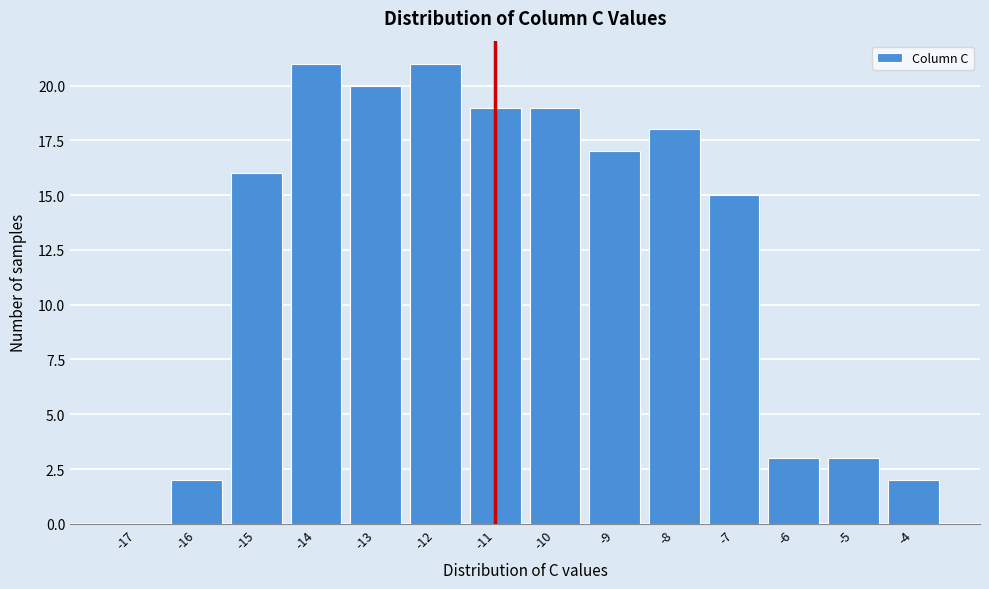

Reading right to left, what are all the values shown in this chart?

-4=2	-5=3	-6=3	-7=15	-8=18	-9=17	-10=19	-11=19	-12=21	-13=20	-14=21	-15=16	-16=2	-17=0